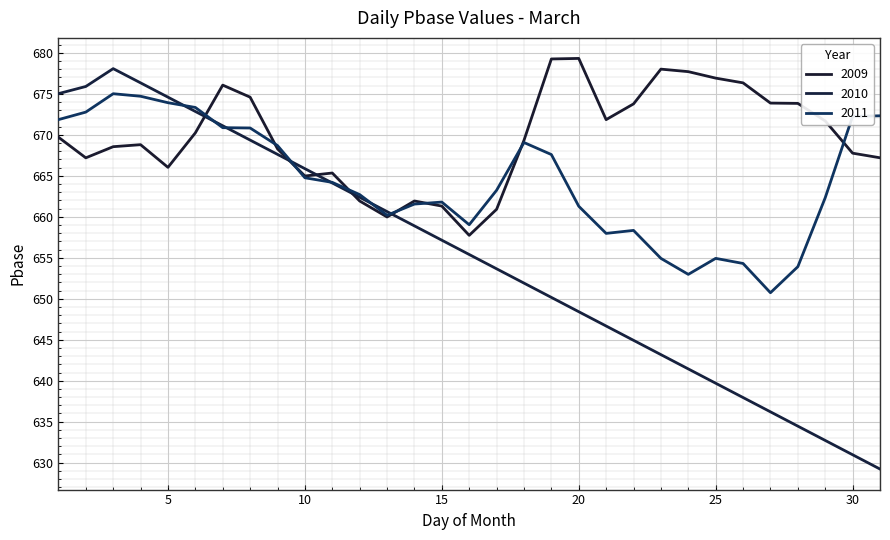

How many lines are shown in the chart?

3